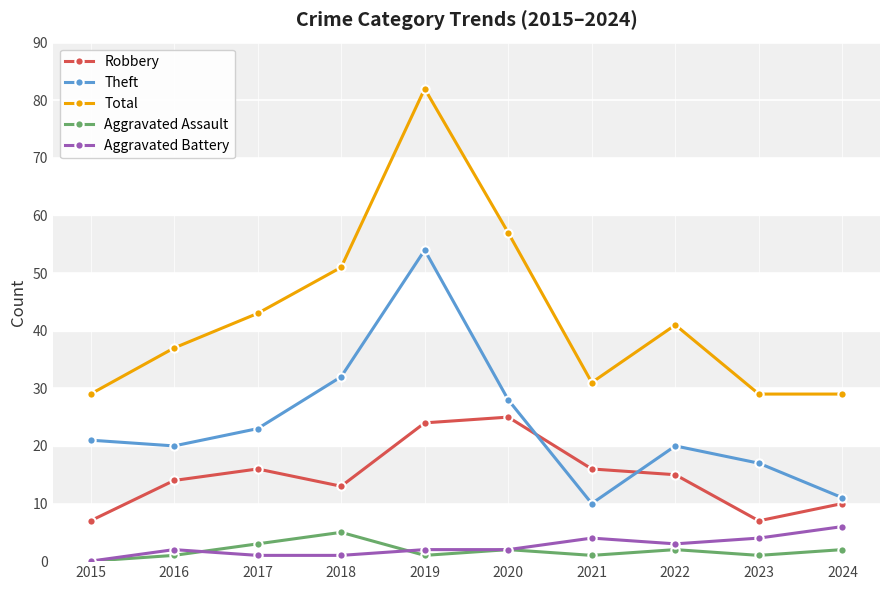

At how many categories does at least one series exceed 16?

10